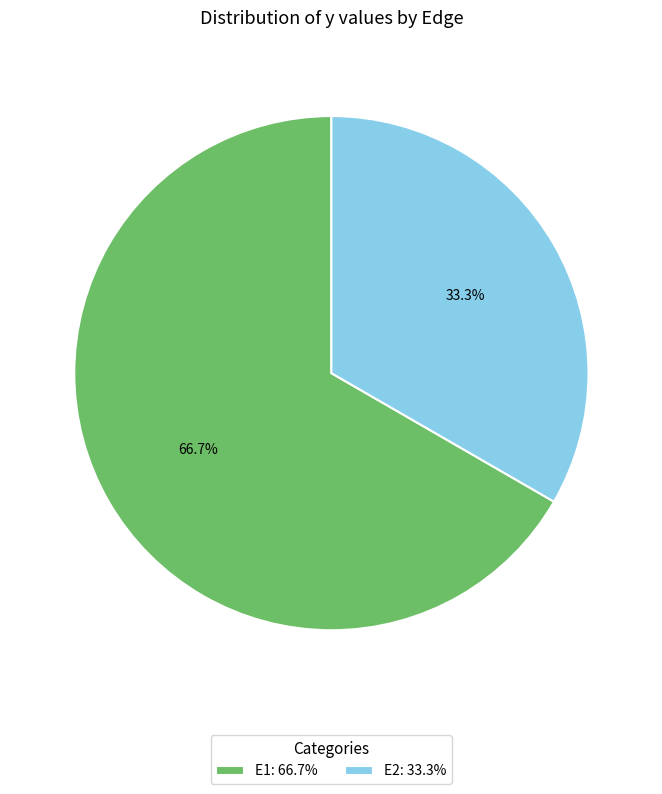

Count the number of slices in the pie.

2